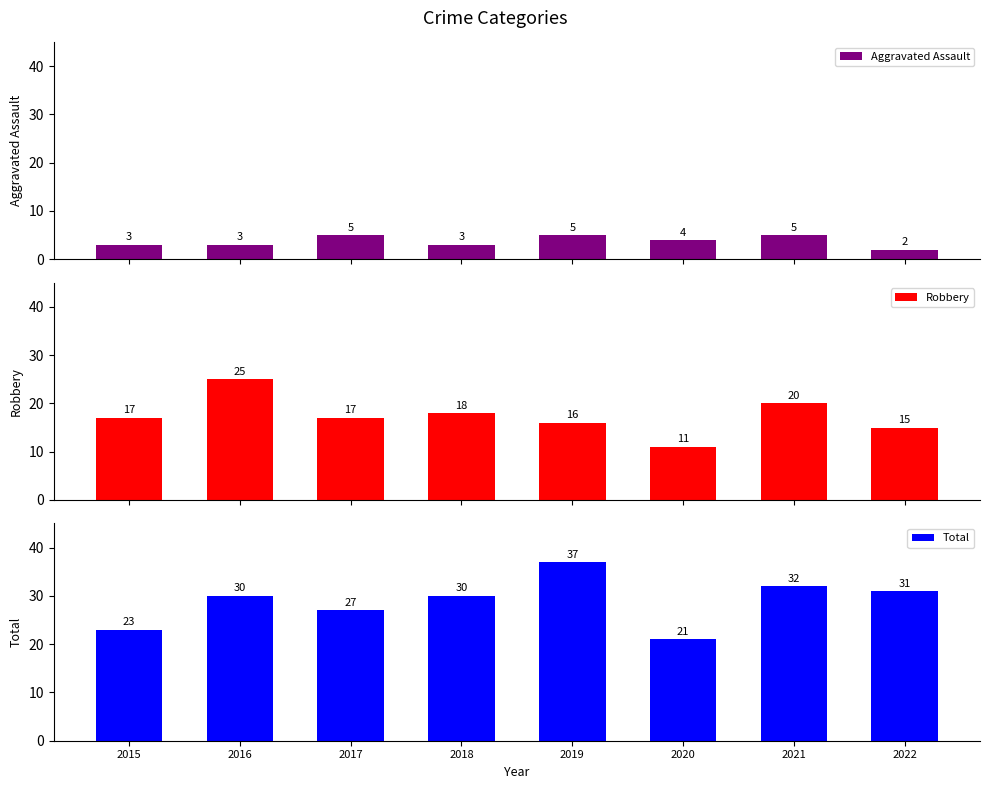

What is the total value across all series at 2019?

58